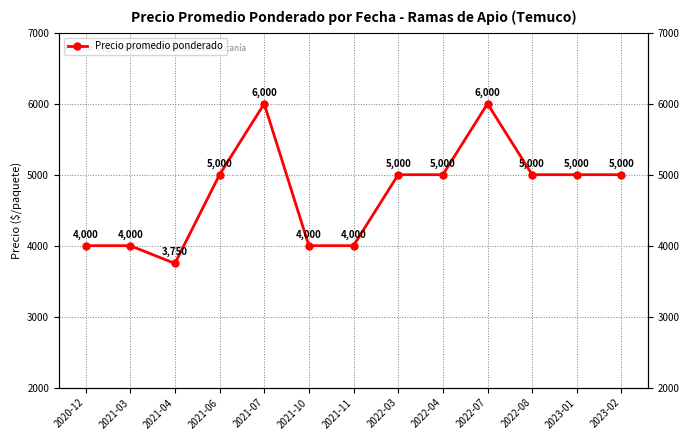

The chart shows a value of 5000 at 2022-04. True or false?

True